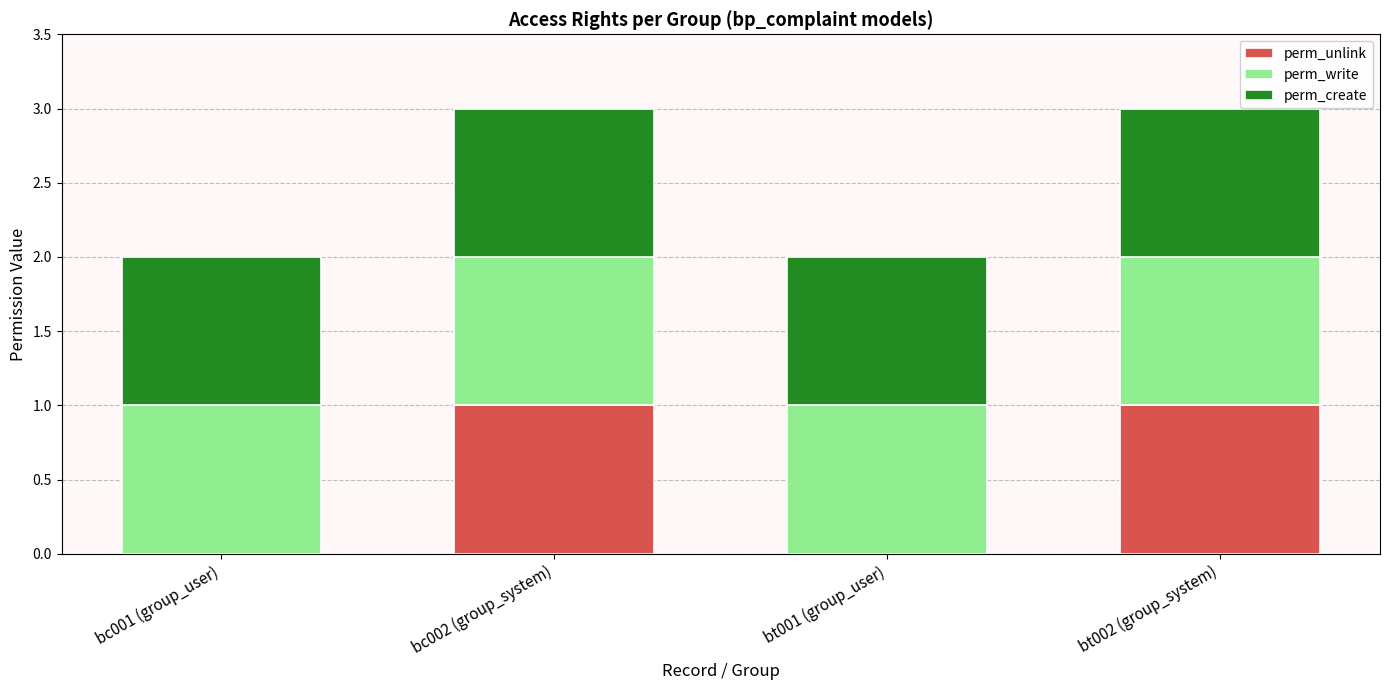

What is the total value across all series at bt002 (group_system)?

3